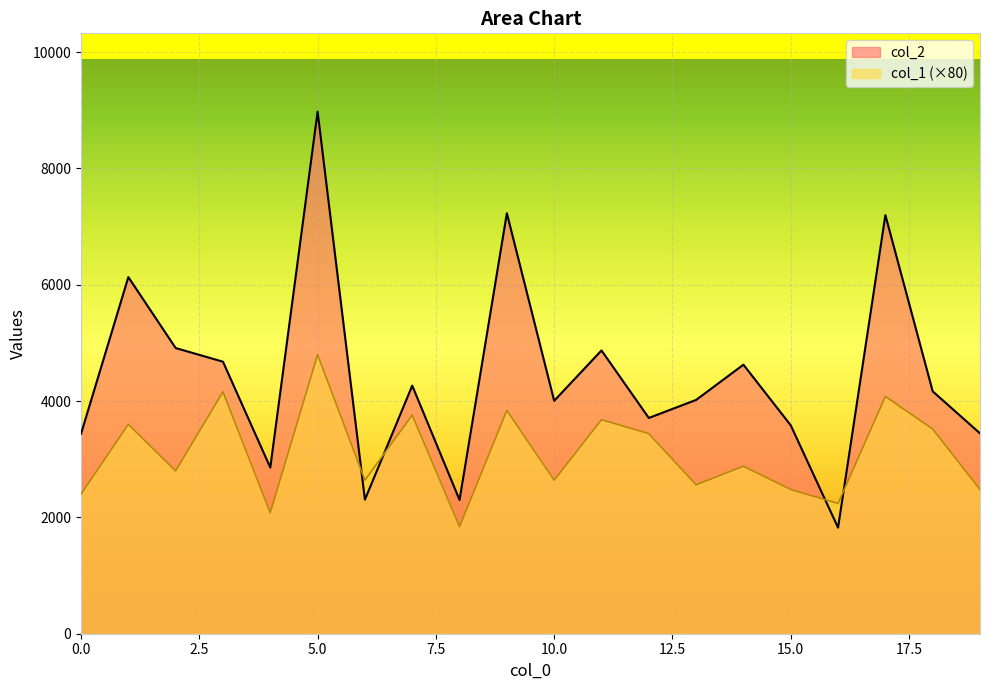

At which label does col_2 reach its peak?

5.0